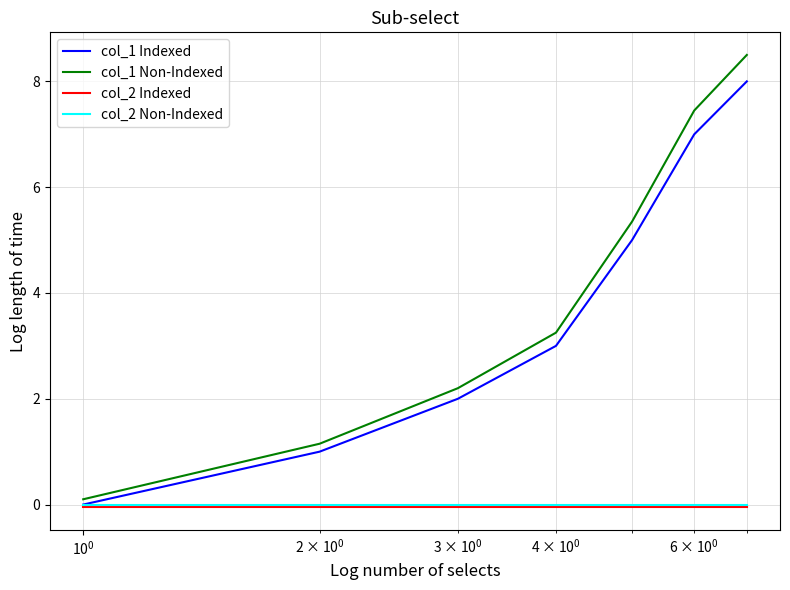

At how many categories does at least one series exceed 8?

1